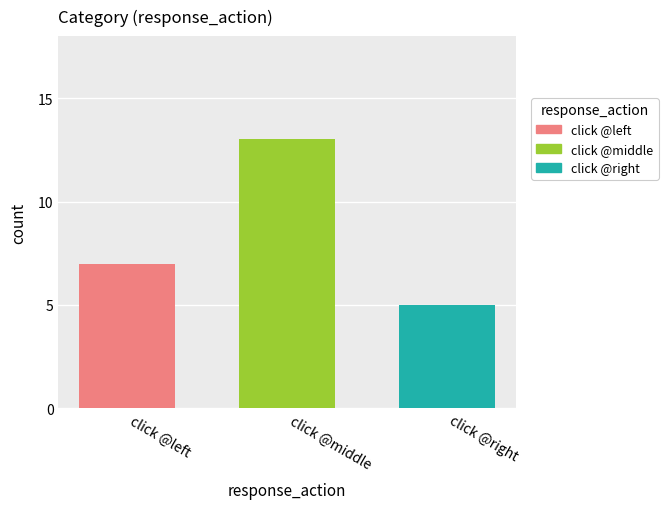

Which series has the largest range (max minus min)?

click @left